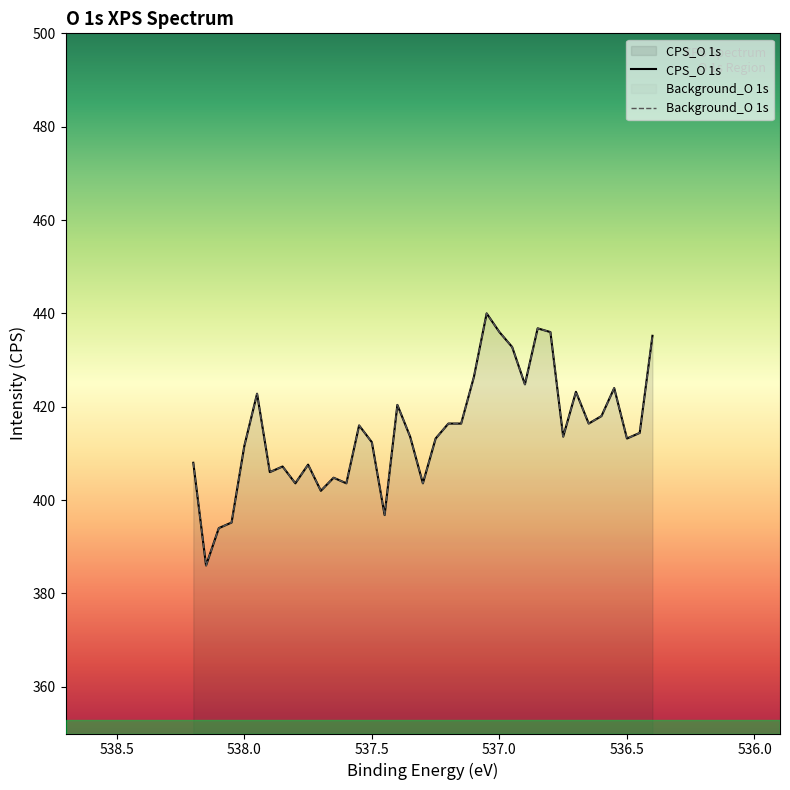

Where is CPS_O 1s nearest to the value 413?

537.3